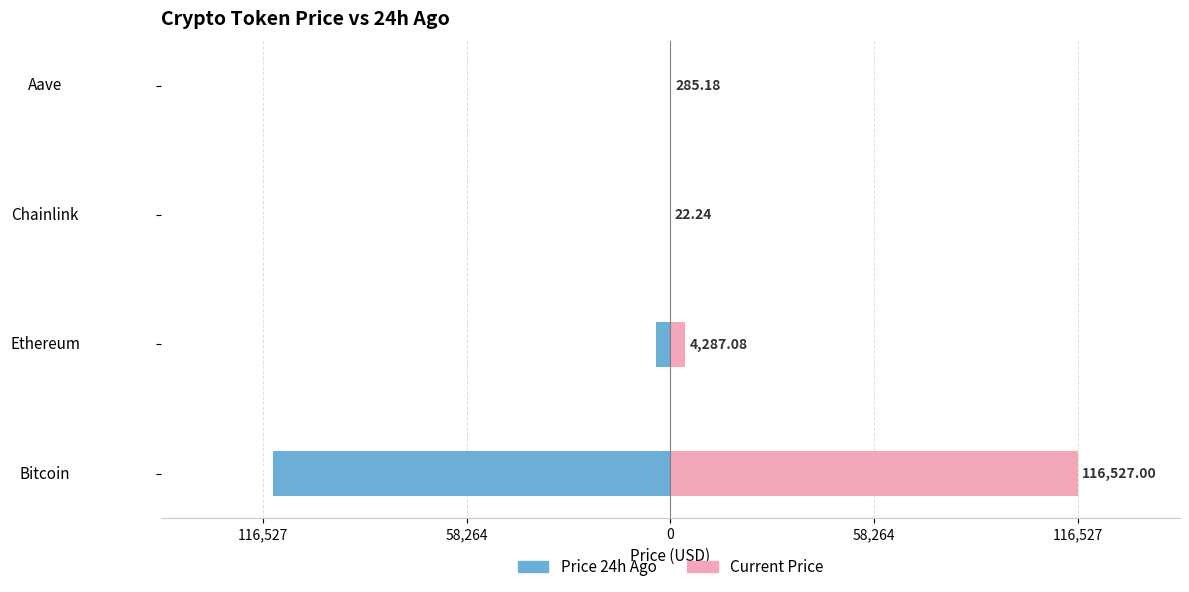

What is the sum of all price values?

121121.5